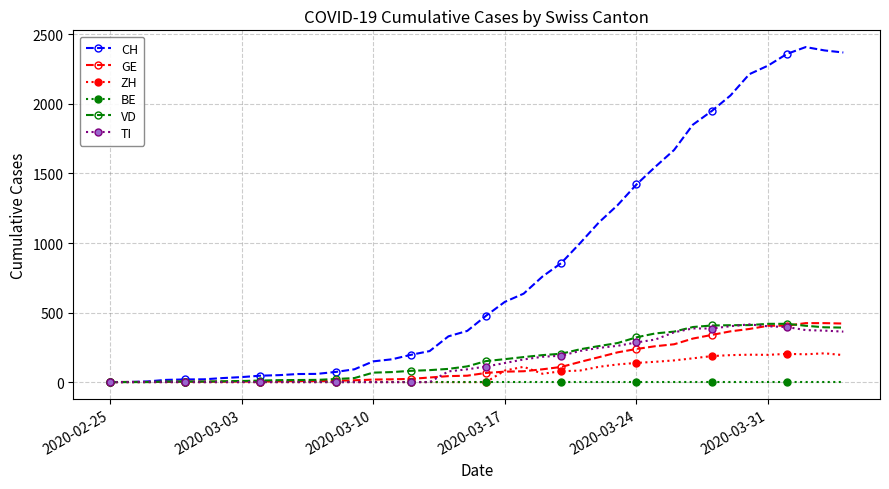

What is the maximum value for TI?

415